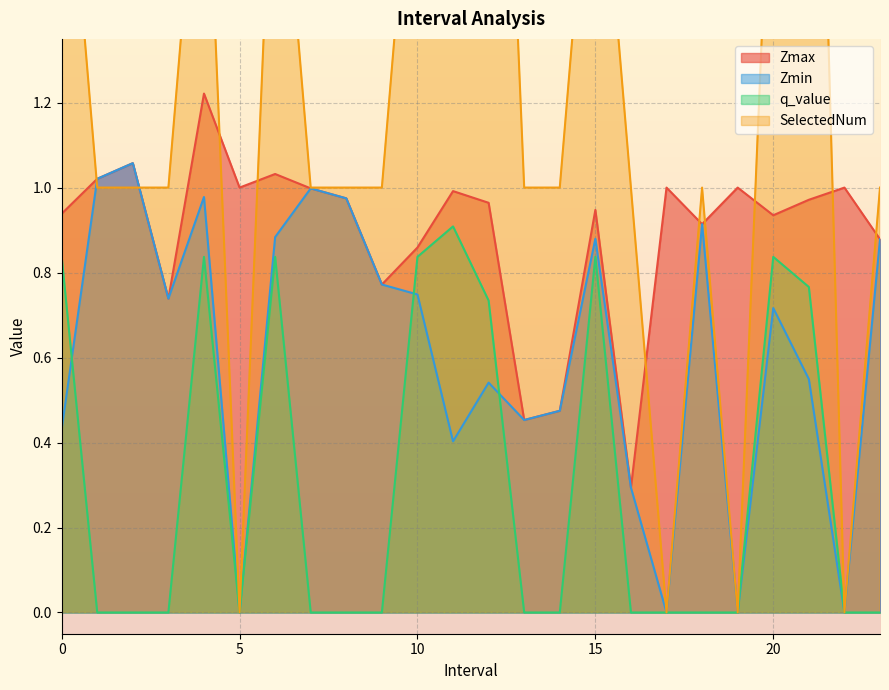

What is the spread (max minus min) of values at 7.0?

1.0